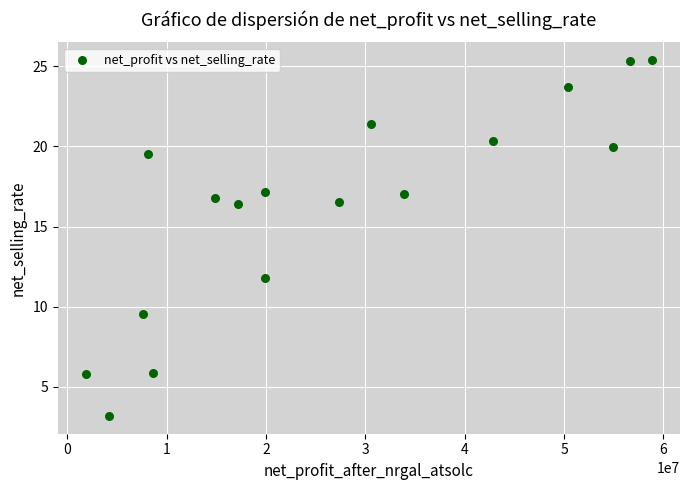

What is the range of Y values (max minus min)?

22.2